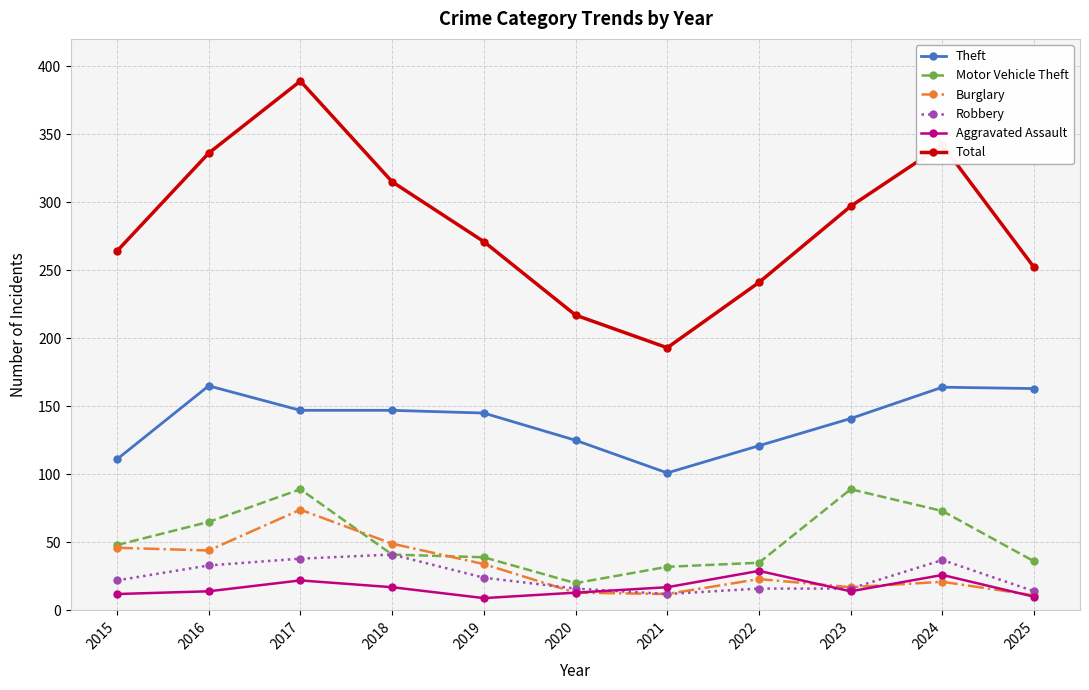

True or false: Robbery has more than 0 interior local peaks.

True